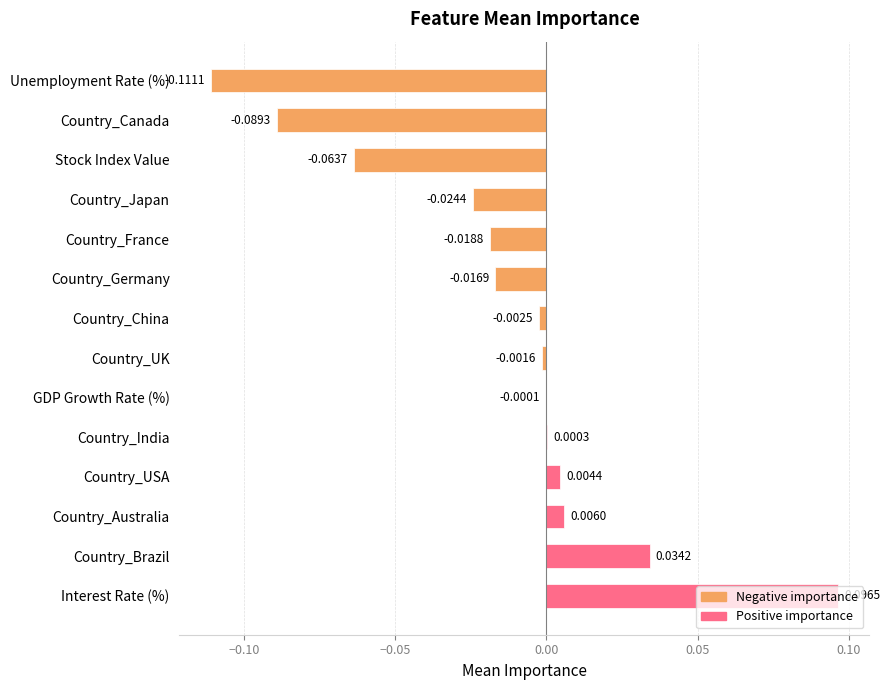

Which label corresponds to the largest value in the chart?

Interest Rate (%)